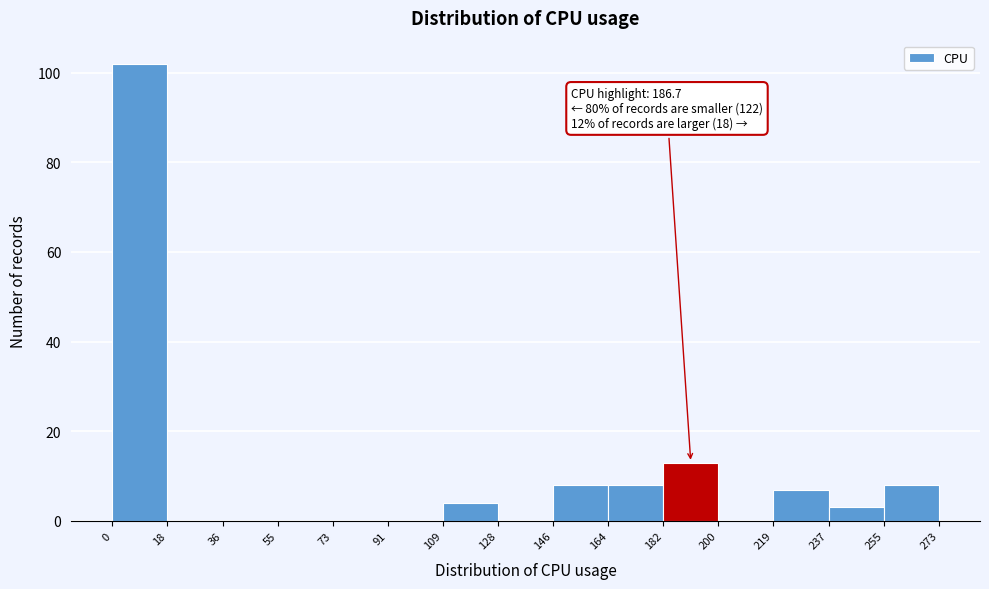

Over which range of the x-axis is the bar tallest?

0 to 18